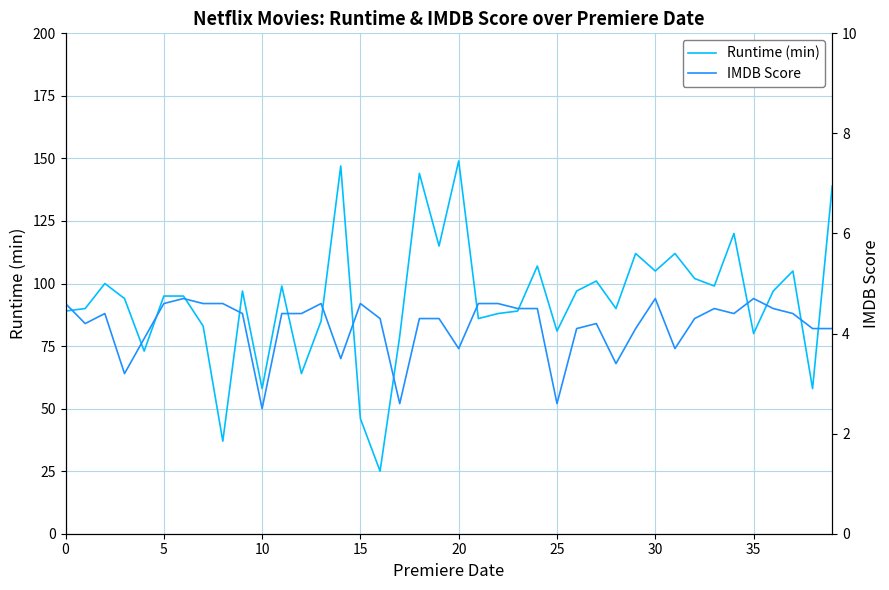

True or false: Runtime (min) has more than 0 points higher than both neighbors.

True